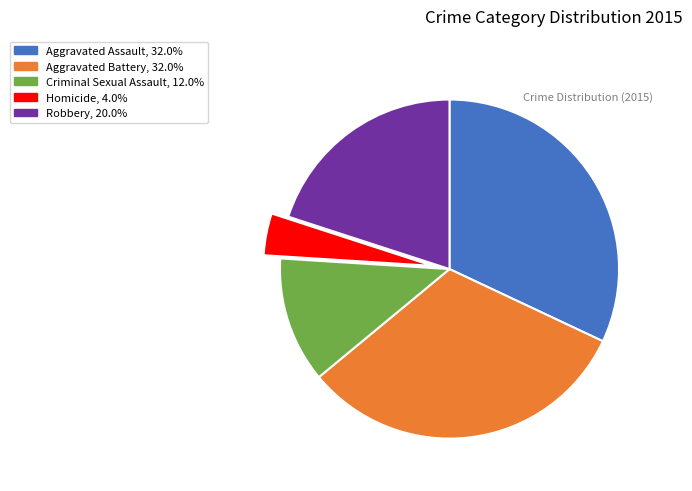

Is there a majority slice in this chart?

No